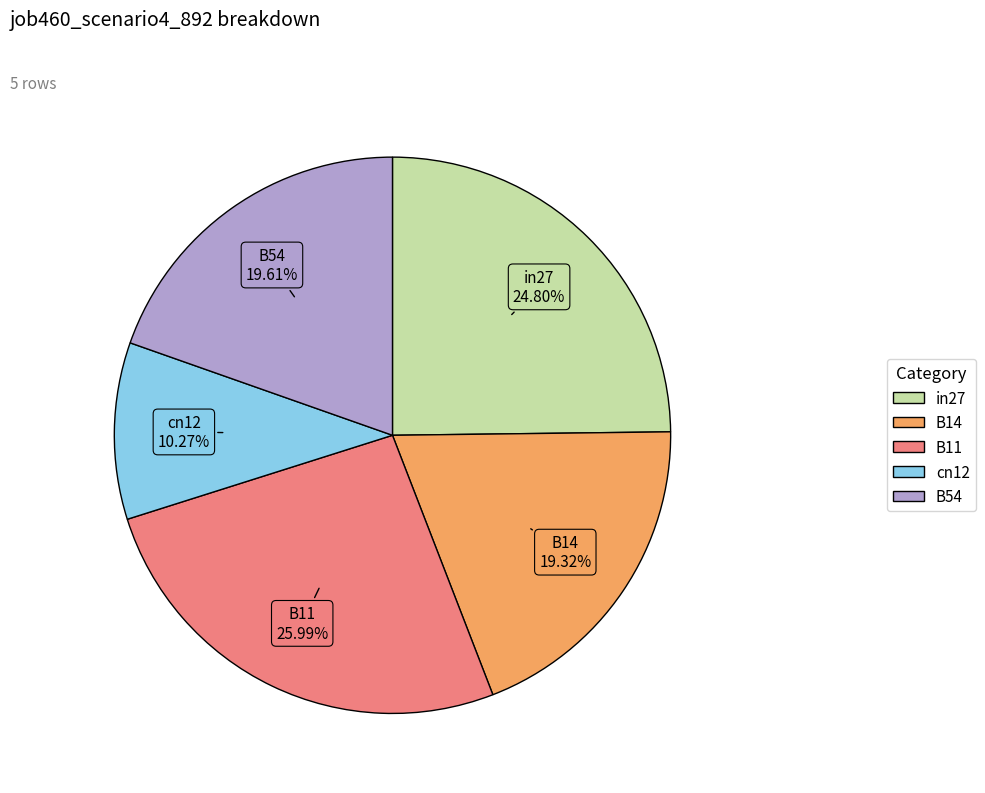

Is the sum of cn12 and B54 greater than half?

No